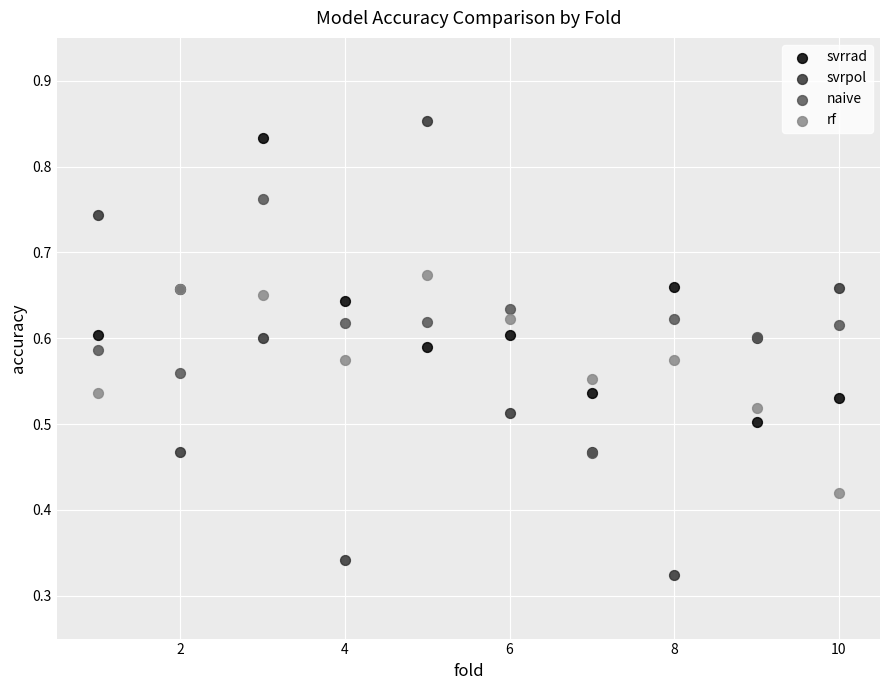

What are all the series names shown in the legend?

svrrad, svrpol, naive, rf